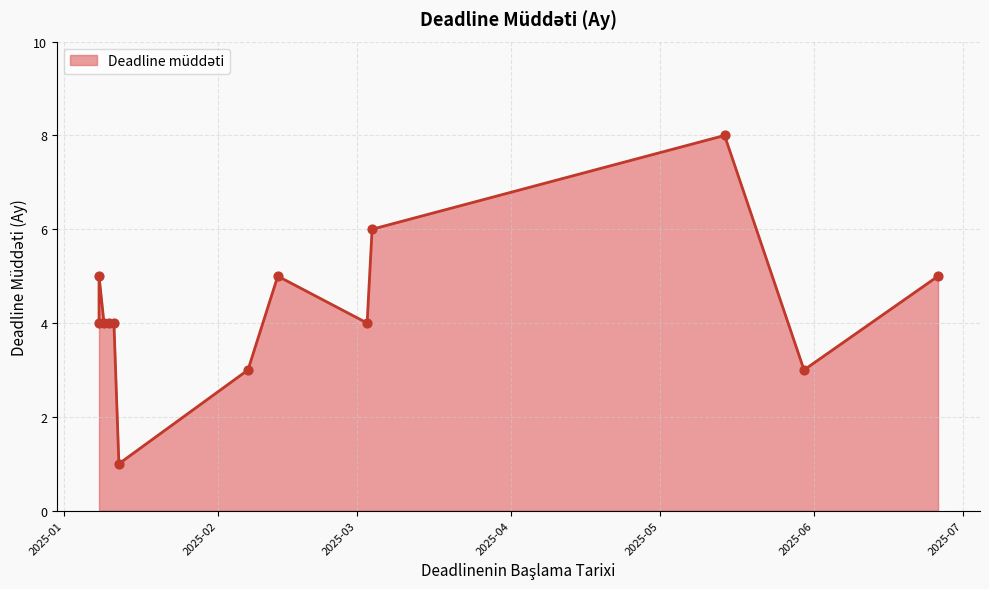

Which has a higher value, 2025-05-14 or 2025-03-03?

2025-05-14